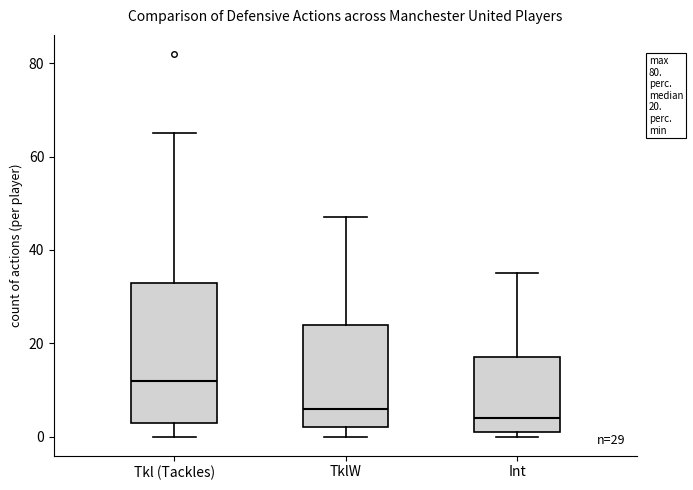

Which box's median line is the highest?

Tkl (Tackles)